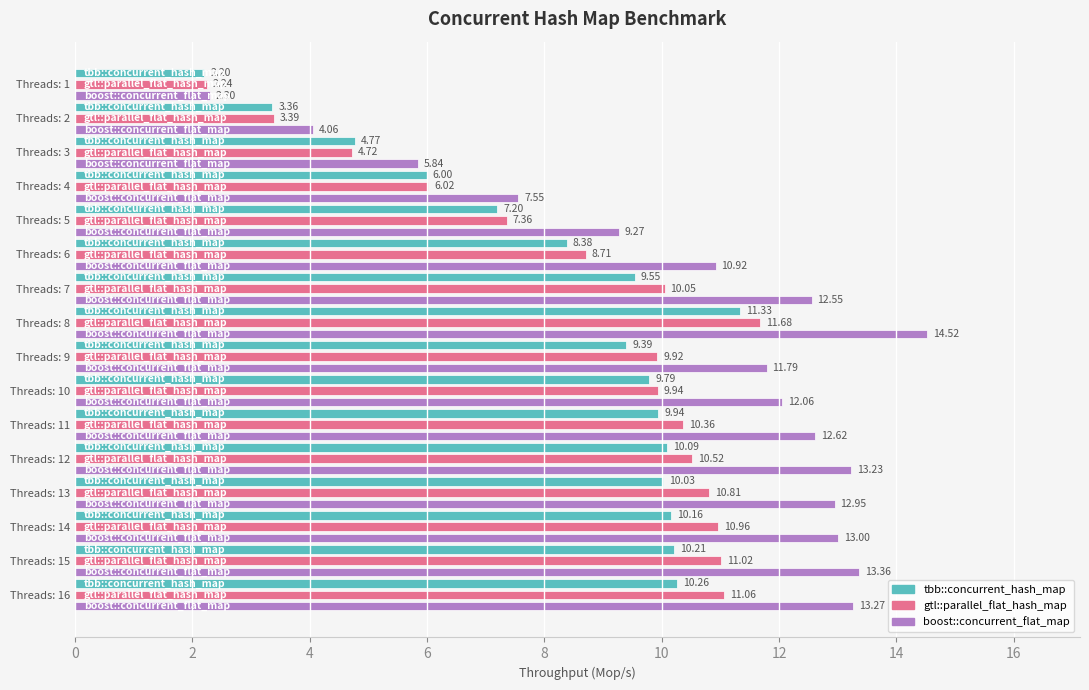

At which category is the sum across all series the highest?

8